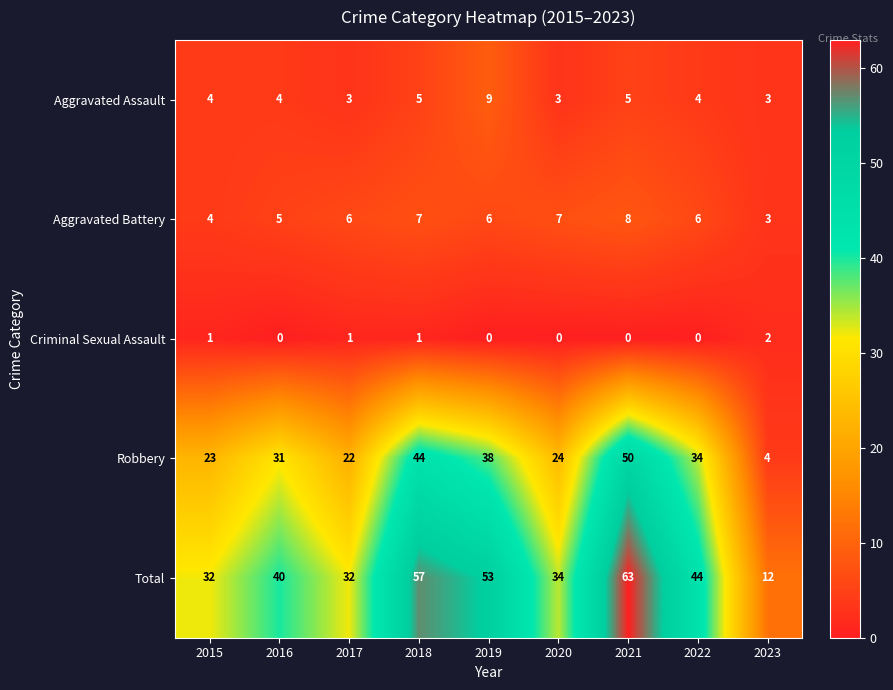

Which series has the largest total across all categories?

Total